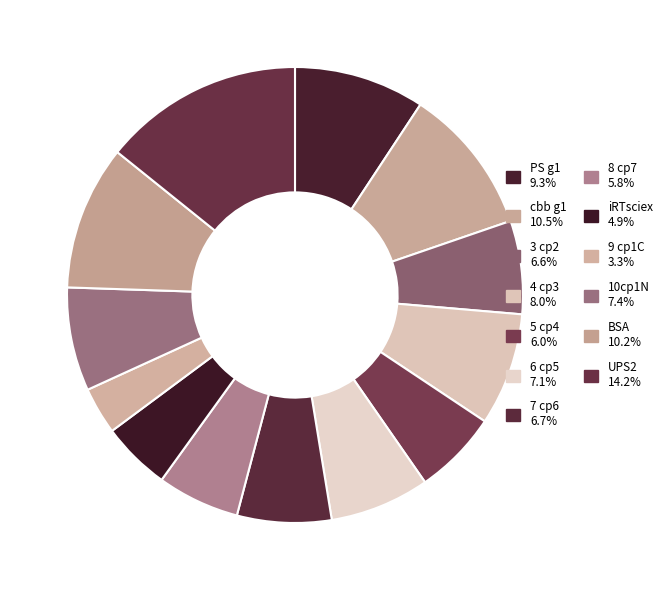

How many slices are in this pie chart?

13